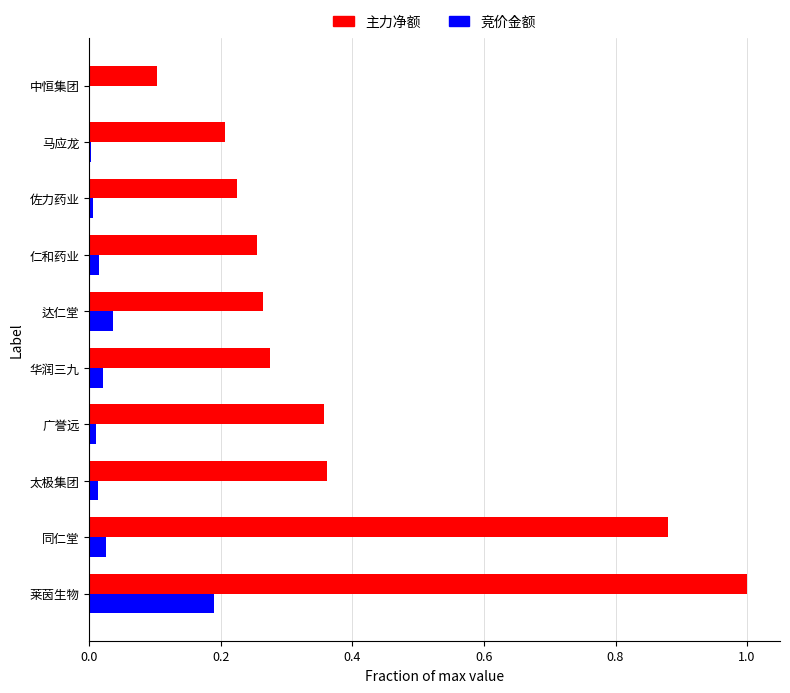

What are all the series names shown in the legend?

主力净额, 竞价金额